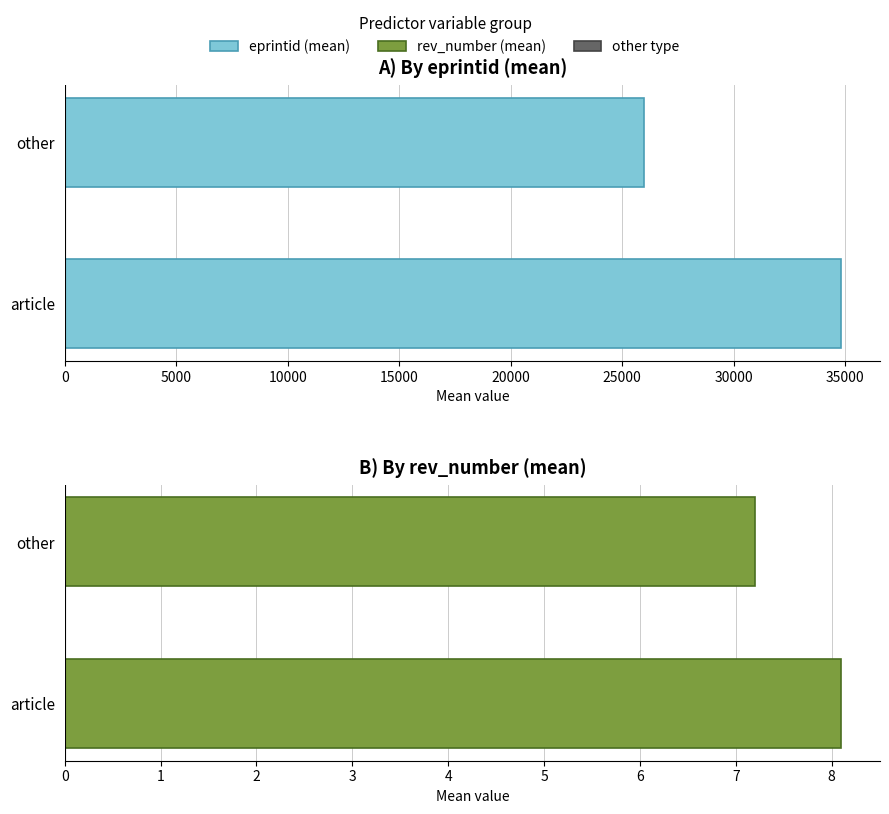

Between article and other, which series saw the biggest shift?

eprintid (mean)